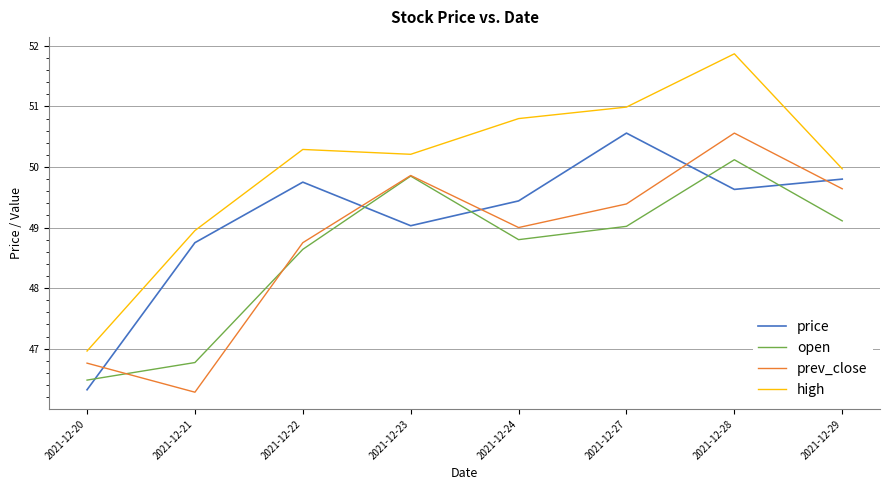

True or false: open has more than 1 interior local peaks.

True